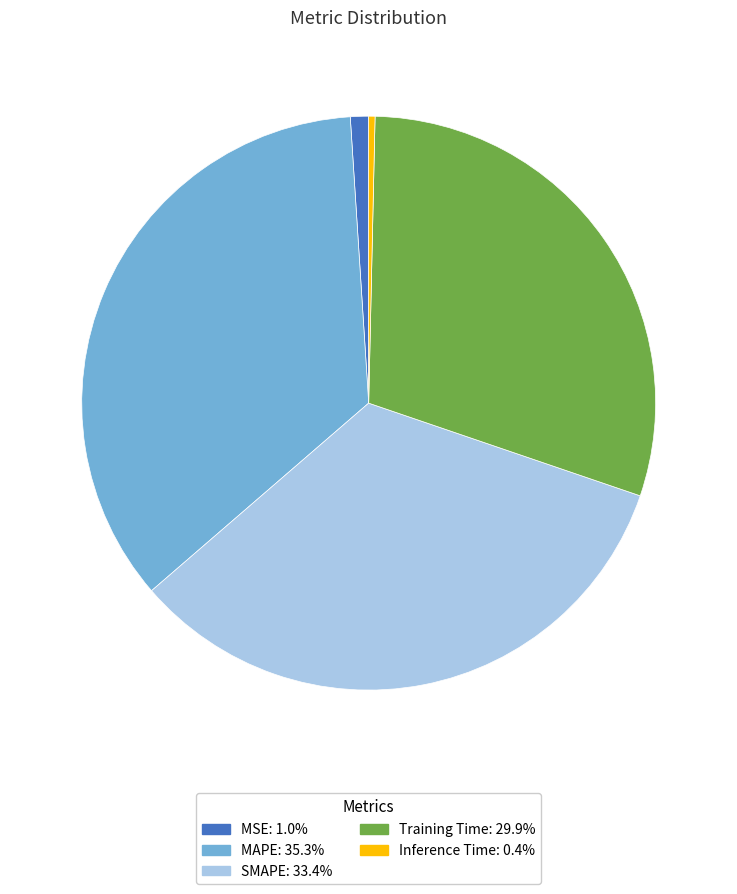

Does MAPE account for over 50% of the chart?

No